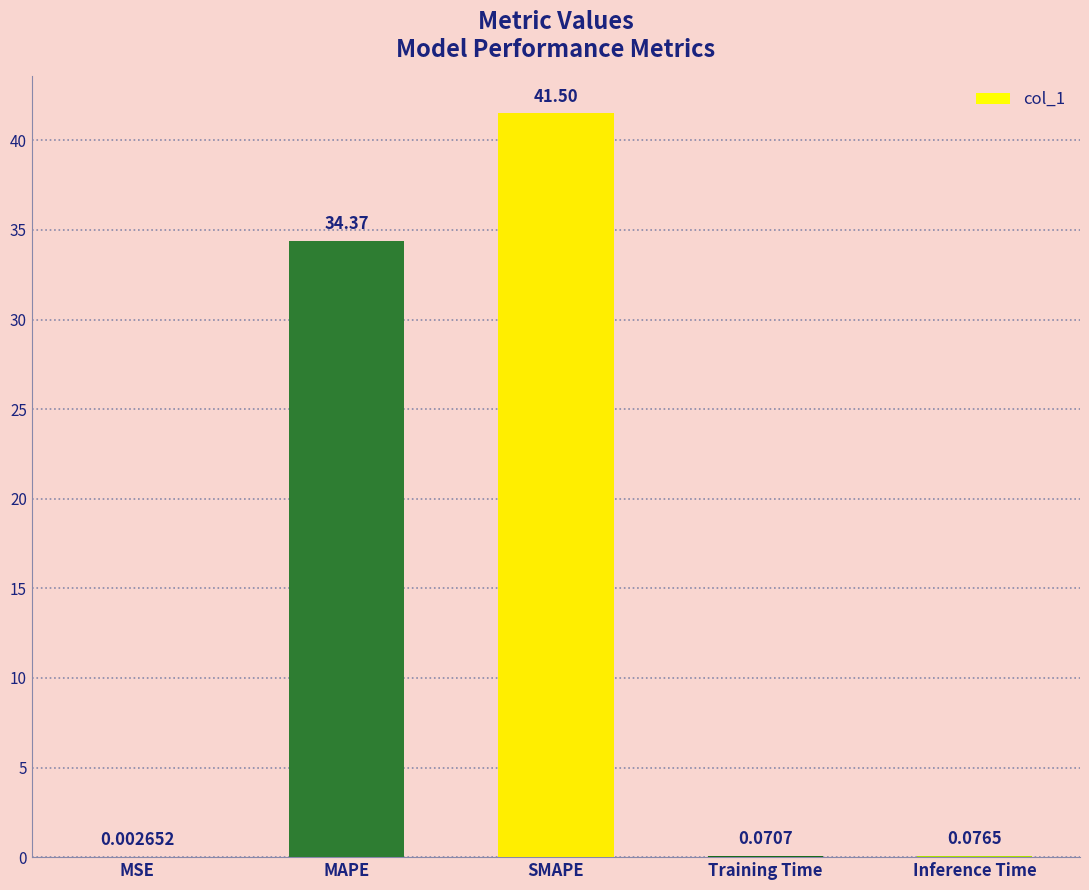

What is the change in value from MSE to Inference Time?

+0.1